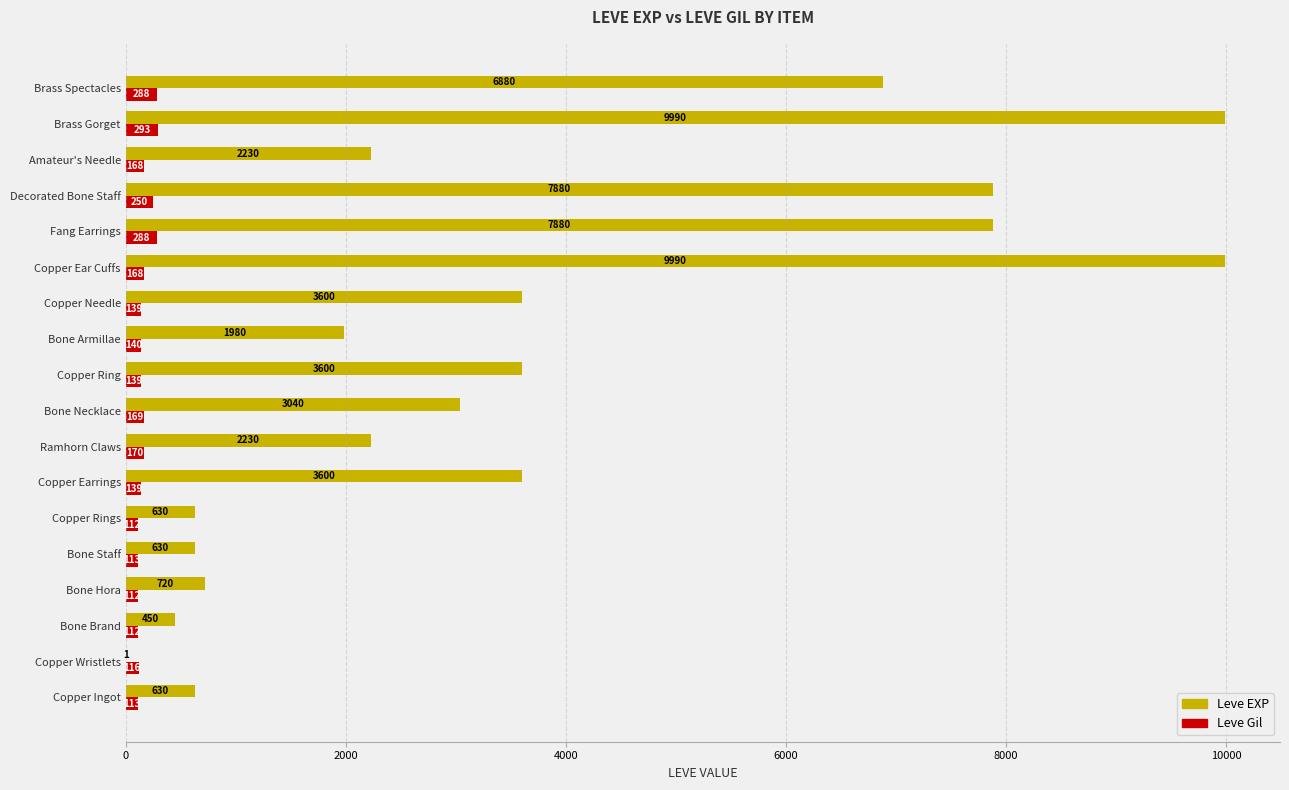

What is the maximum value shown in the chart?

9990